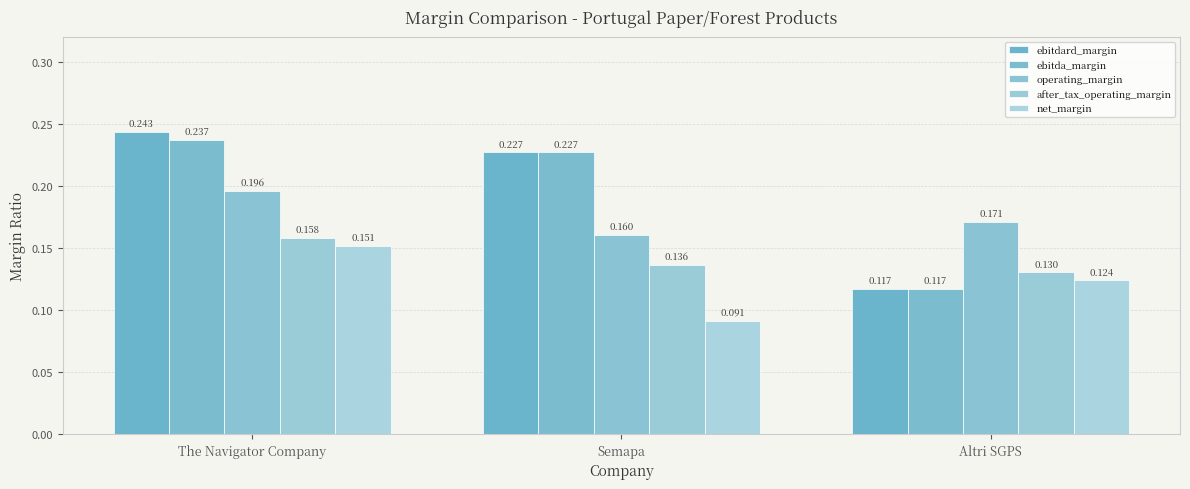

What is the label of the 2nd bar from the right?

Semapa